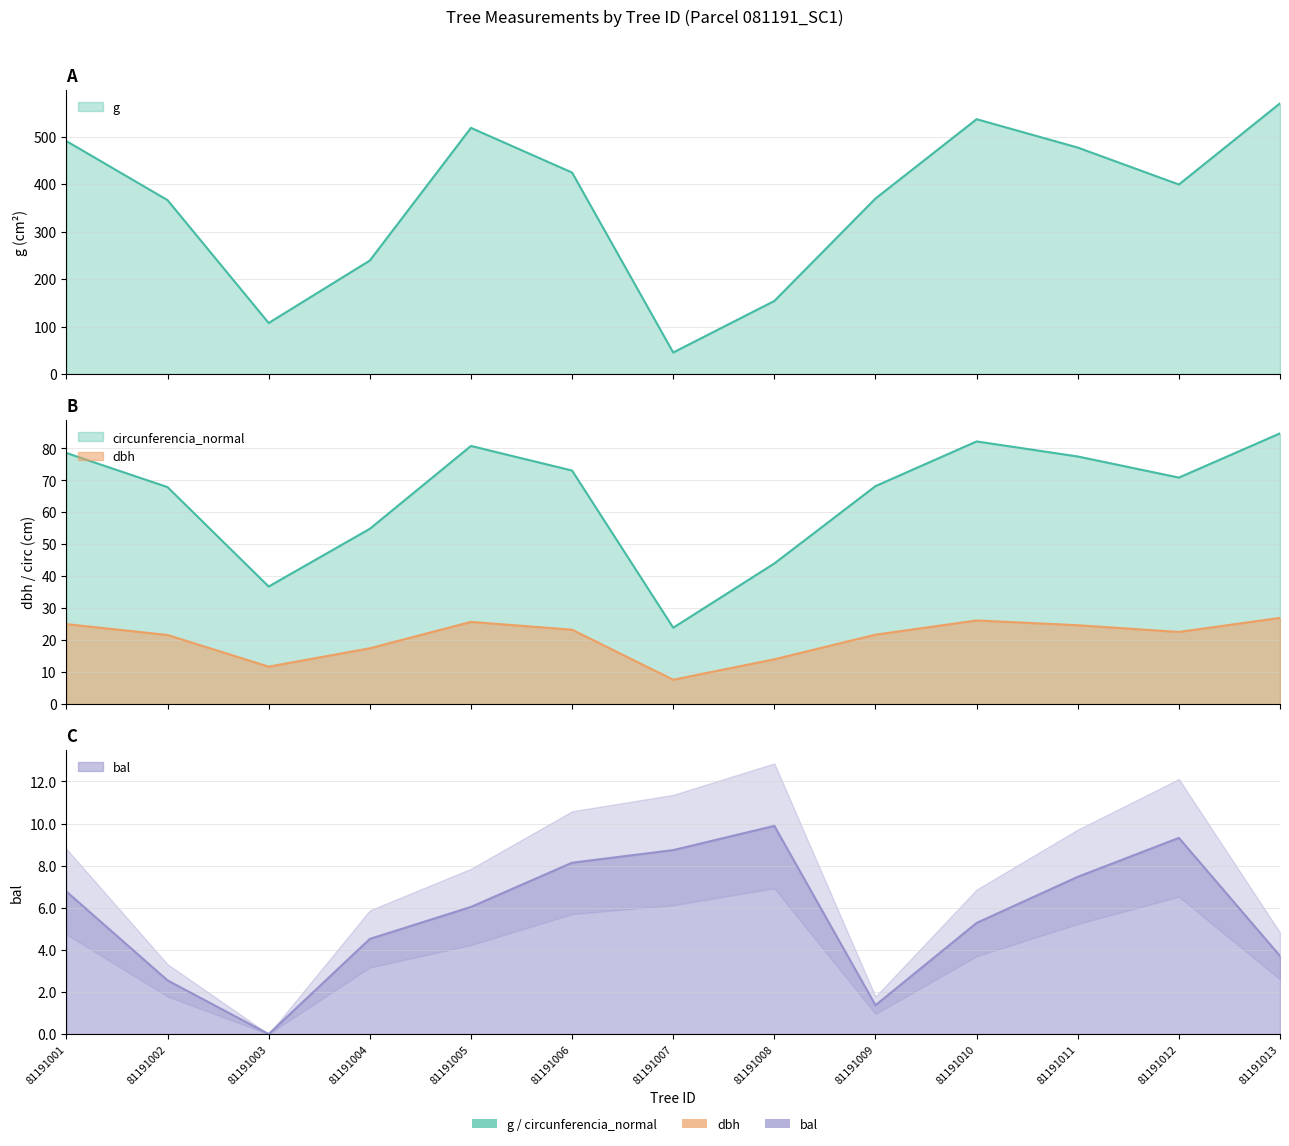

What are all the series names shown in the legend?

dbh, g, bal, circunferencia_normal